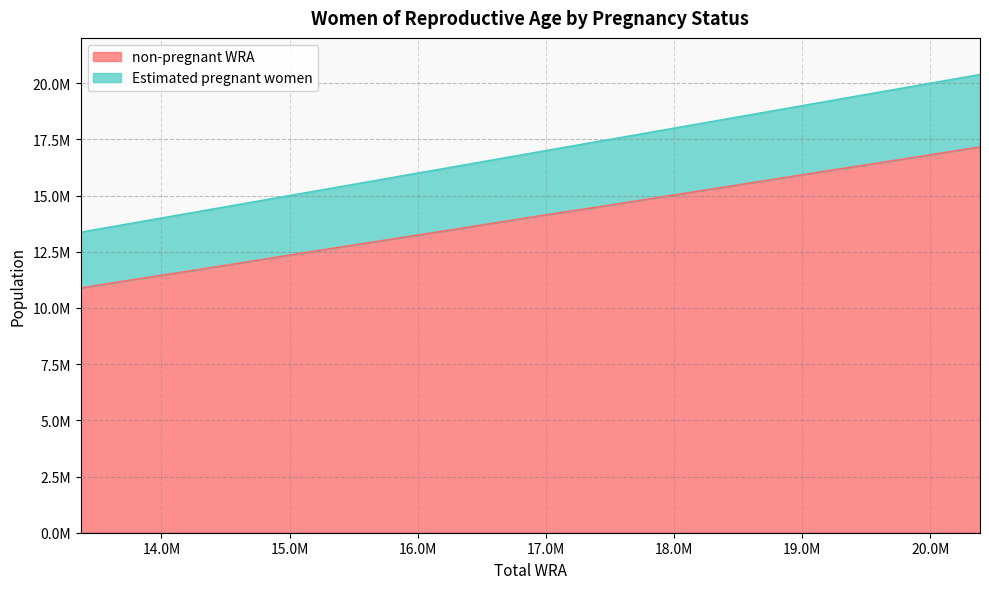

Does the chart have visible grid lines?

Yes